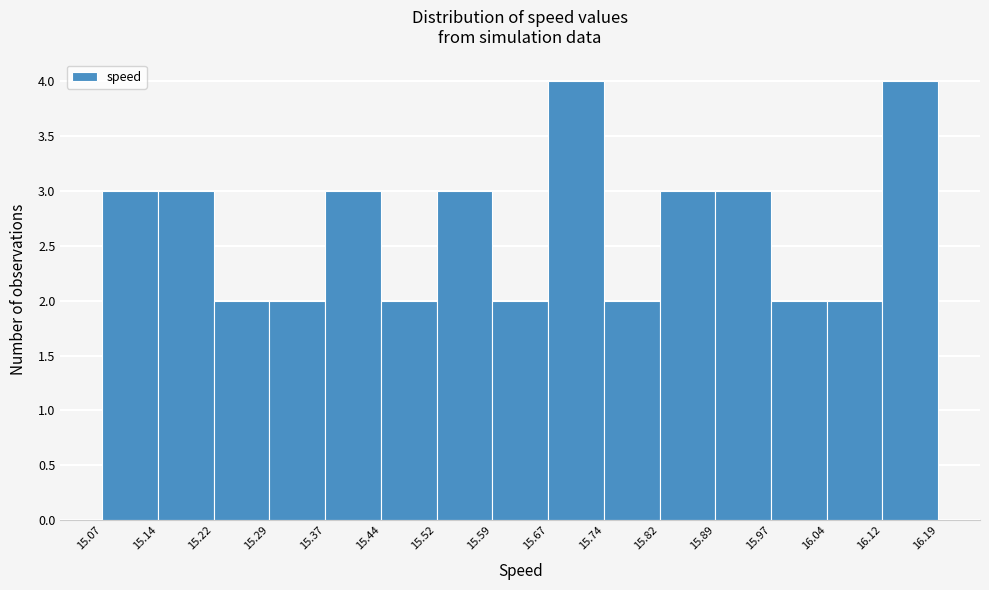

What is the height of the bar covering 15.44 to 15.52 on the x-axis? The values are not printed on the chart, so give them approximately, as read against the axis.

2